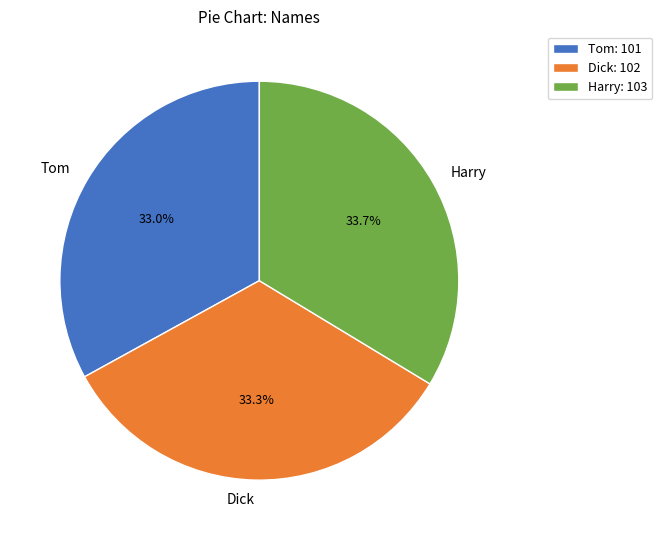

Combined, do Harry and Tom account for over 50%?

Yes